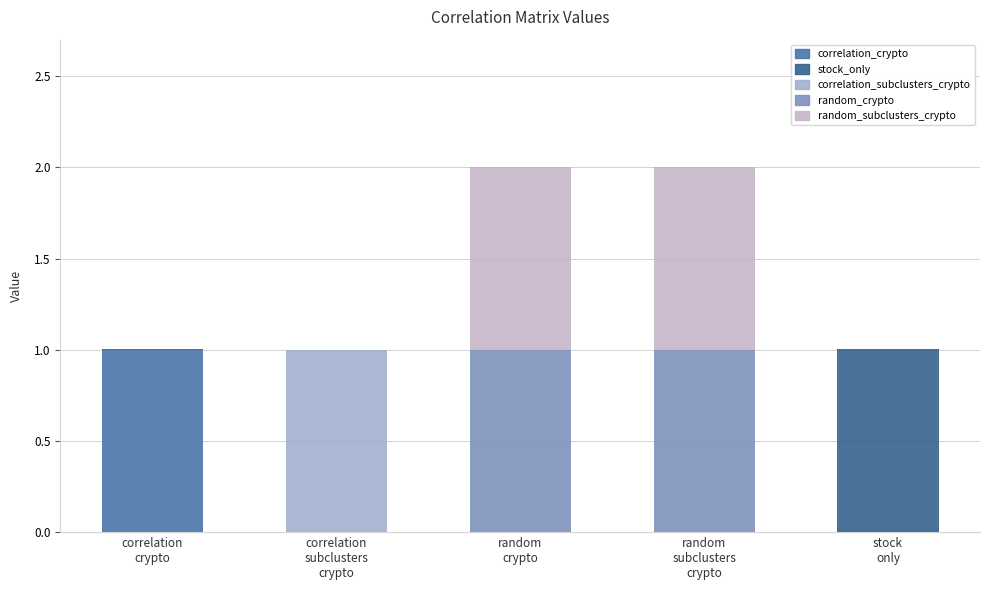

What is the label of the 3rd bar from the left?

random
crypto